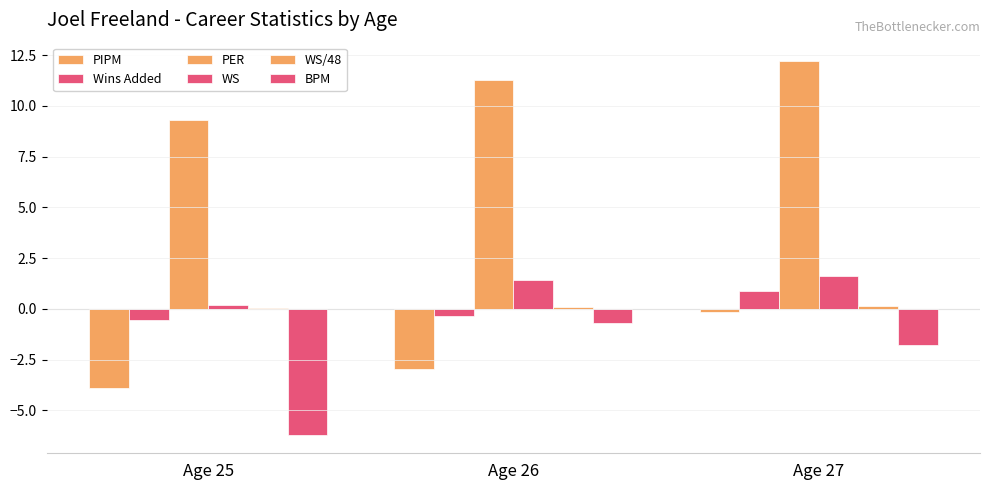

What value does the BPM series have at Age 25?

-6.2